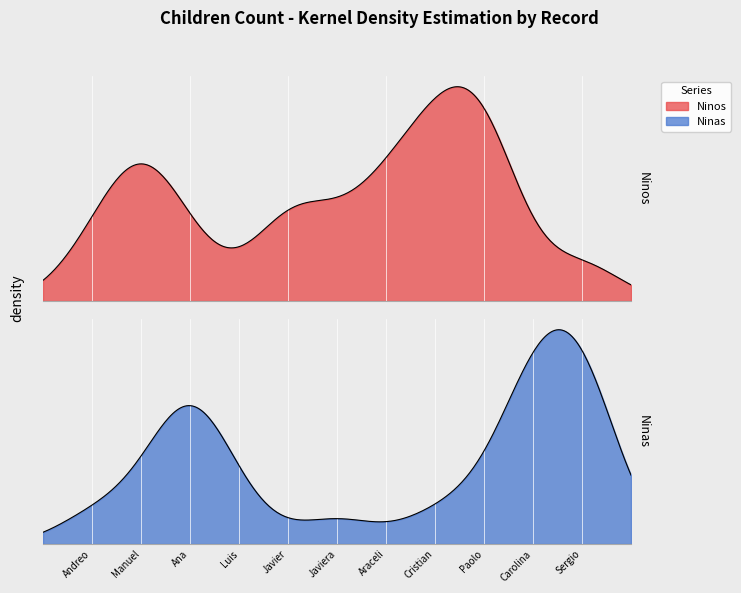

How many values in the Ninas series exceed 1?

3